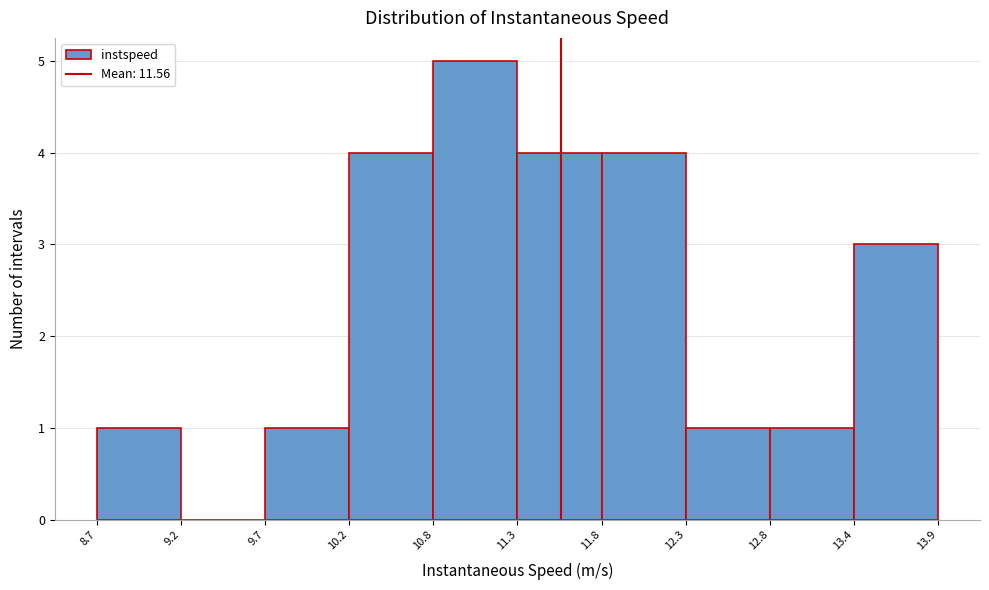

Reading left to right, transcribe this chart: for each bar, give the range it covers on the x-axis and its height. The values are not printed on the chart, so give them approximately, as read against the axis.

8.7 to 9.2: 1
9.2 to 9.7: 0
9.7 to 10.2: 1
10.2 to 10.8: 4
10.8 to 11.3: 5
11.3 to 11.8: 4
11.8 to 12.3: 4
12.3 to 12.8: 1
12.8 to 13.4: 1
13.4 to 13.9: 3